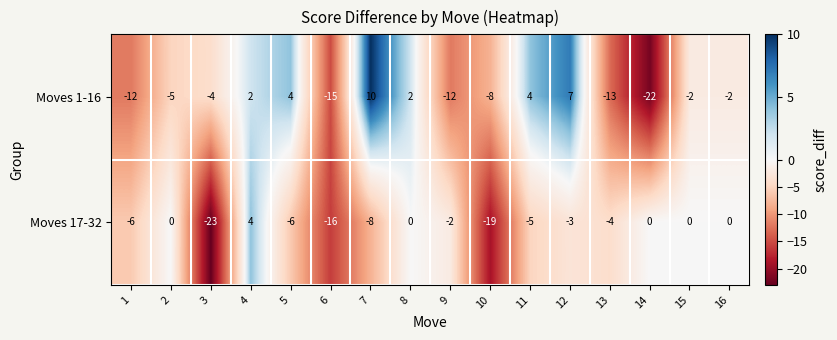

What is the greatest value displayed?

10